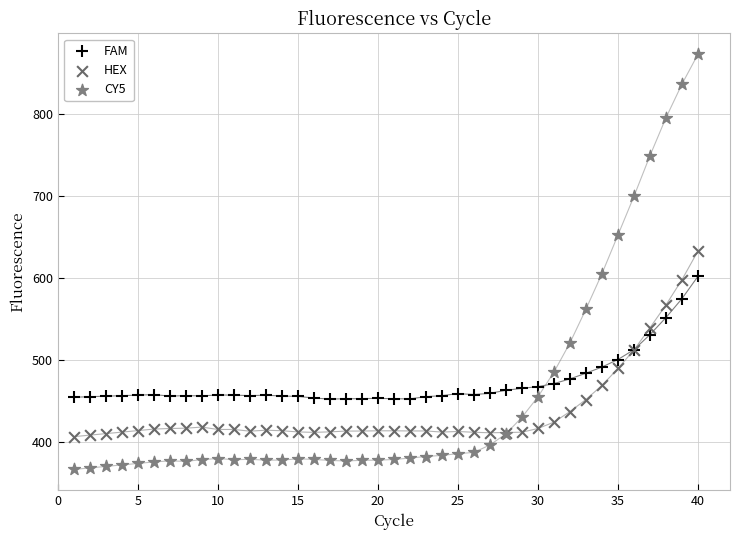

What is the X range (max minus min) for the scatter plot?

39.0